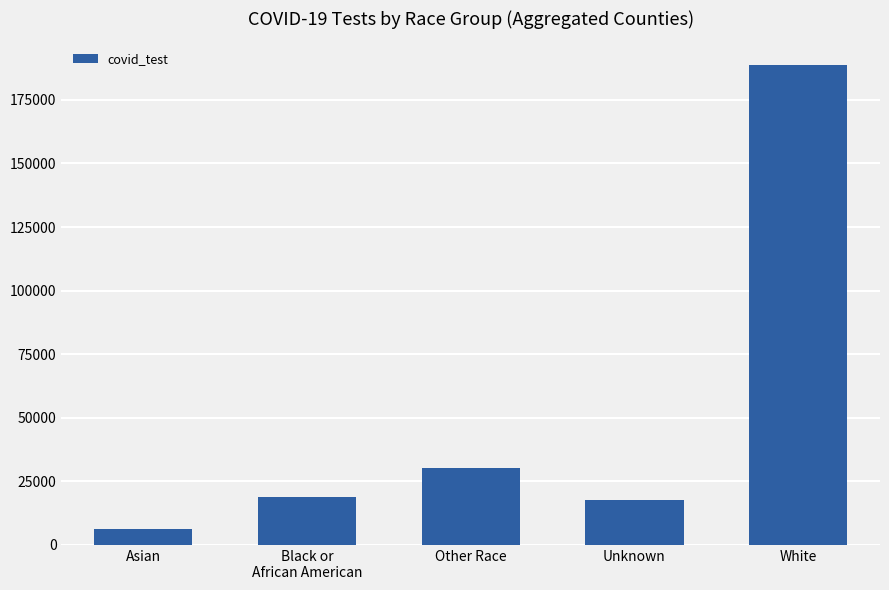

Reading left to right, transcribe all the data shown in this chart.

6213	18840	30206	17730	188591